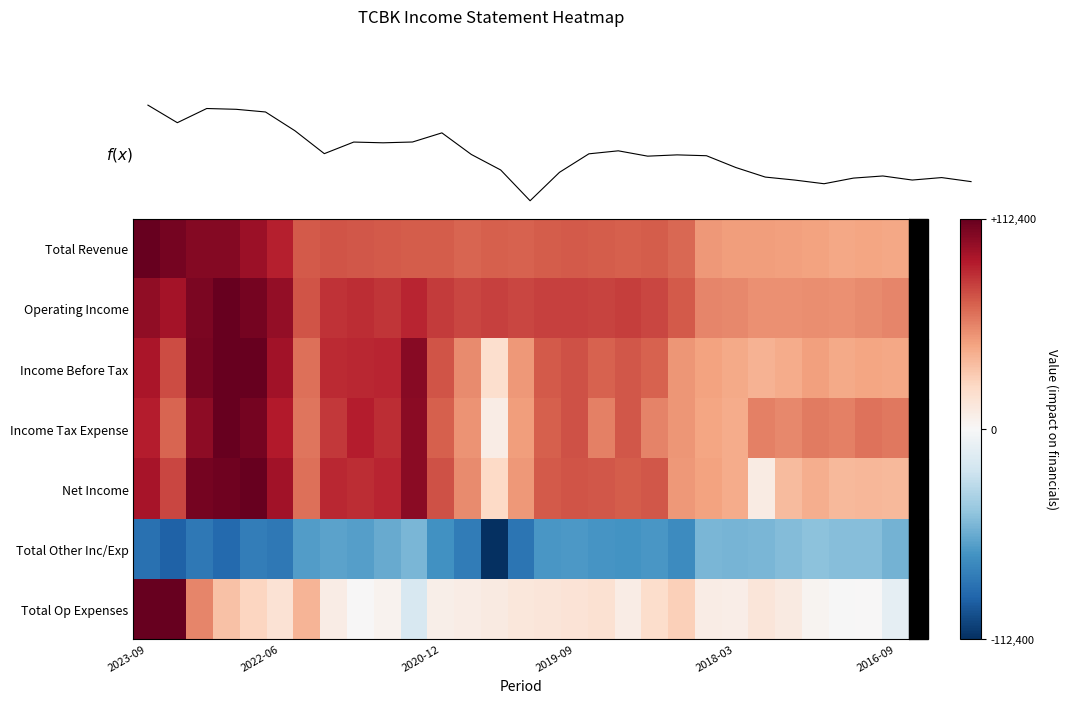

Reading right to left, extract all data points from this chart.

Total Revenue: 0.4	0.4	0.4	0.4	0.4	0.4	0.4	0.4	0.6	0.6	0.6	0.6	0.6	0.6	0.6	0.6	0.6	0.6	0.6	0.6	0.6	0.6	0.6	0.8	0.9	0.9	0.9	1.0	1.0
Operating Income: 0.5	0.5	0.5	0.5	0.5	0.5	0.5	0.5	0.6	0.7	0.7	0.7	0.7	0.7	0.7	0.7	0.7	0.7	0.8	0.7	0.7	0.7	0.6	0.9	1.0	1.0	0.9	0.8	0.9
Income Before Tax: 0.4	0.4	0.4	0.4	0.4	0.3	0.4	0.4	0.4	0.6	0.6	0.6	0.6	0.6	0.4	0.2	0.5	0.6	0.9	0.8	0.8	0.7	0.5	0.8	1.0	1.0	1.0	0.6	0.8
Income Tax Expense: 0.5	0.5	0.5	0.5	0.5	0.5	0.4	0.4	0.4	0.5	0.6	0.5	0.6	0.6	0.4	0.1	0.4	0.6	0.9	0.7	0.8	0.7	0.5	0.8	1.0	1.0	0.9	0.6	0.8
Net Income: 0.3	0.3	0.3	0.4	0.3	0.1	0.4	0.4	0.4	0.6	0.6	0.6	0.6	0.6	0.4	0.2	0.5	0.6	0.9	0.8	0.7	0.8	0.5	0.8	1.0	1.0	1.0	0.7	0.8
Total Other Inc/Exp: -0.5	-0.4	-0.4	-0.4	-0.4	-0.5	-0.5	-0.5	-0.6	-0.6	-0.6	-0.6	-0.6	-0.6	-0.7	-1.0	-0.7	-0.6	-0.5	-0.5	-0.5	-0.5	-0.6	-0.7	-0.7	-0.8	-0.7	-0.8	-0.7
Total Op Expenses: -0.1	0.0	-0.0	0.0	0.1	0.1	0.1	0.1	0.2	0.2	0.1	0.2	0.1	0.1	0.1	0.1	0.1	0.1	-0.2	0.0	0.0	0.1	0.3	0.1	0.2	0.3	0.5	1.0	1.0